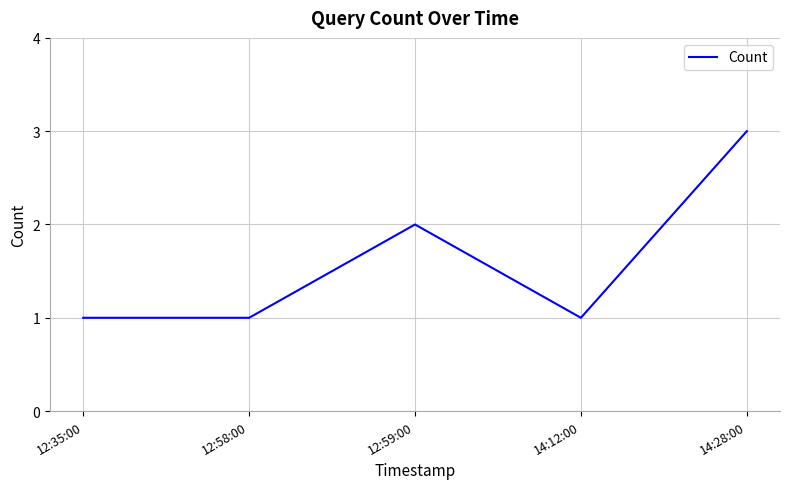

Reading right to left, list all the values displayed in this chart.

3	1	2	1	1